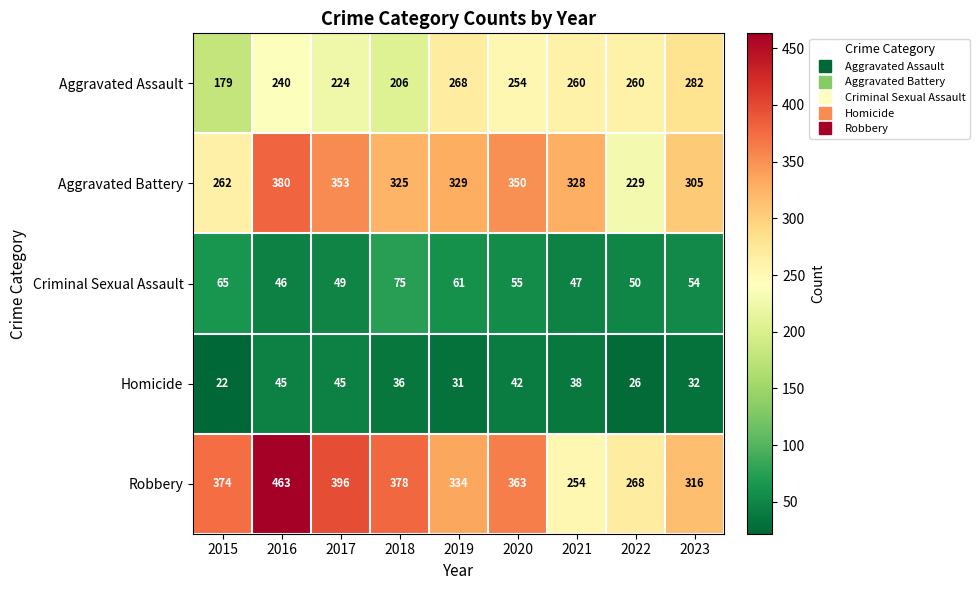

True or false: Aggravated Battery has a value of 328 at 2021.

True